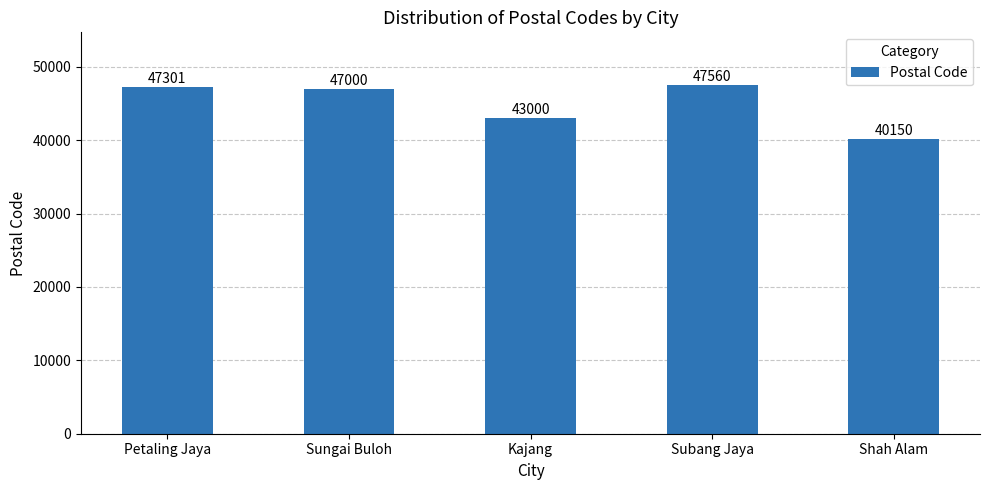

What is the label of the 4th bar from the right?

Sungai Buloh